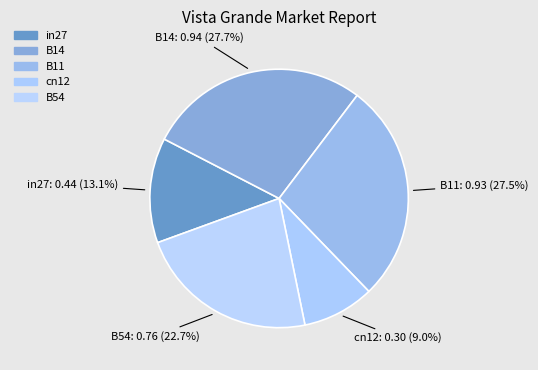

What percentage do B11 and cn12 together represent?

36.5%